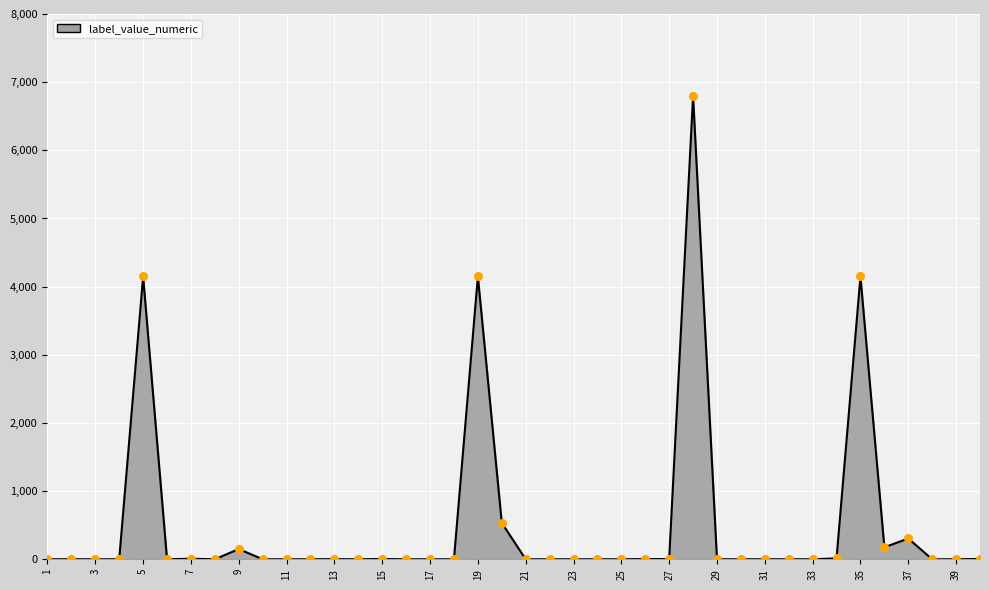

What is the difference between the maximum and minimum values?

6796.0